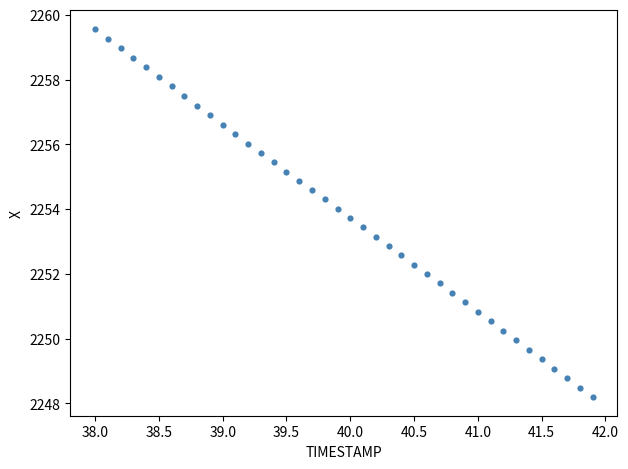

What is the range of Y values (max minus min)?

11.4